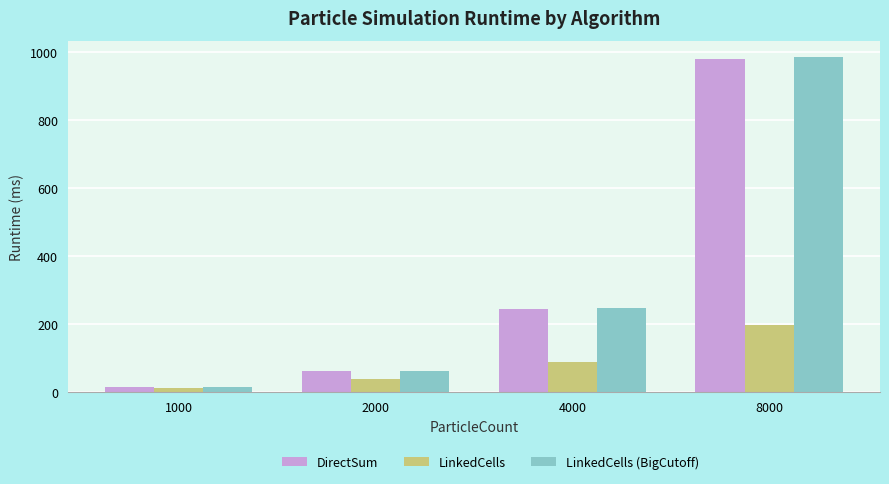

Reading right to left, transcribe all the data shown in this chart.

DirectSum: 978.8	244.7	62.0	15.6
LinkedCells: 195.6	88.2	37.2	12.4
LinkedCells (BigCutoff): 984.2	247.1	62.5	15.6